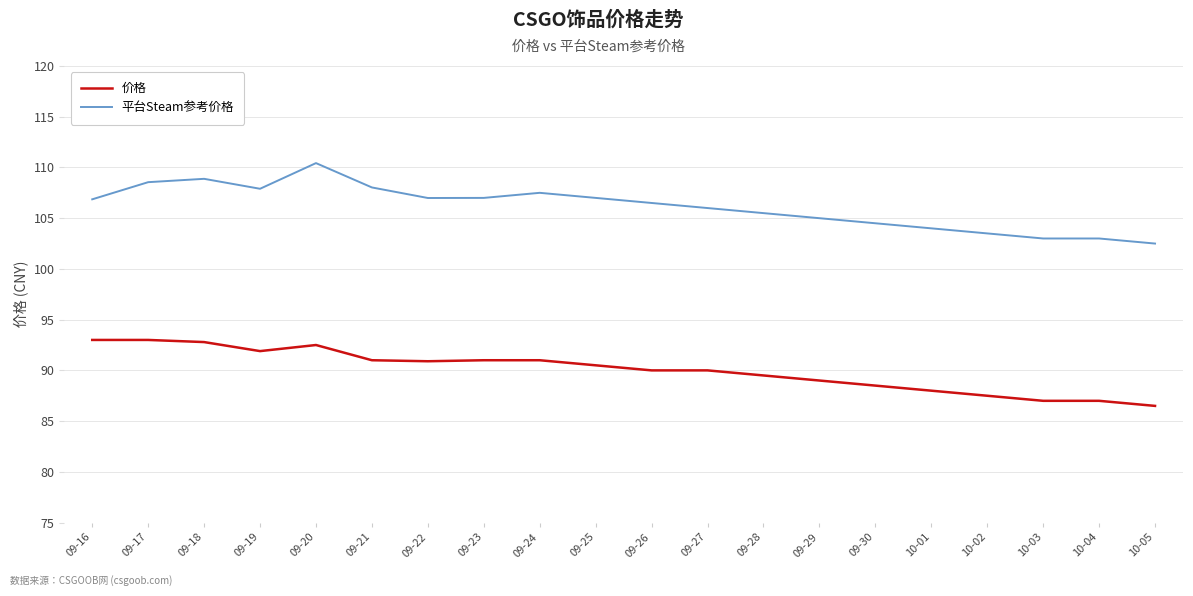

What is the maximum value for 平台Steam参考价格?

110.4